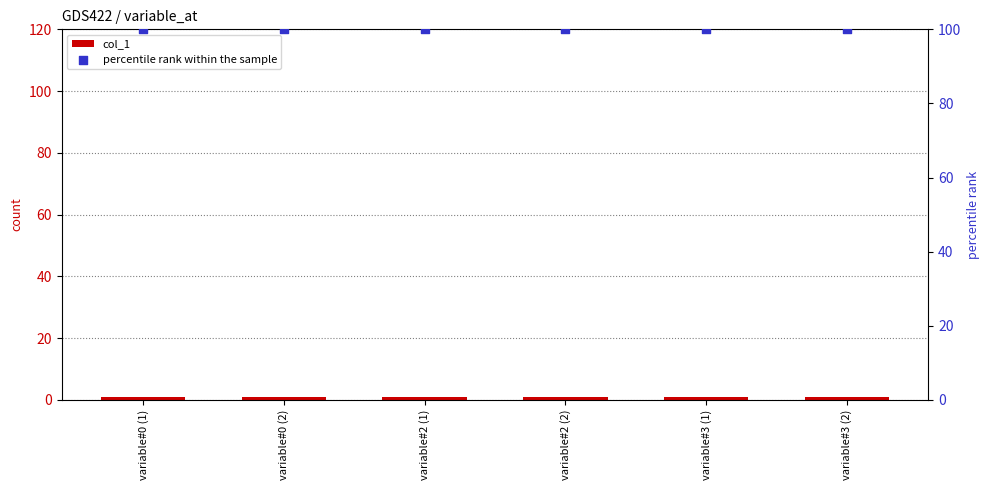

What is the total value across all series at variable#0 (2)?

101